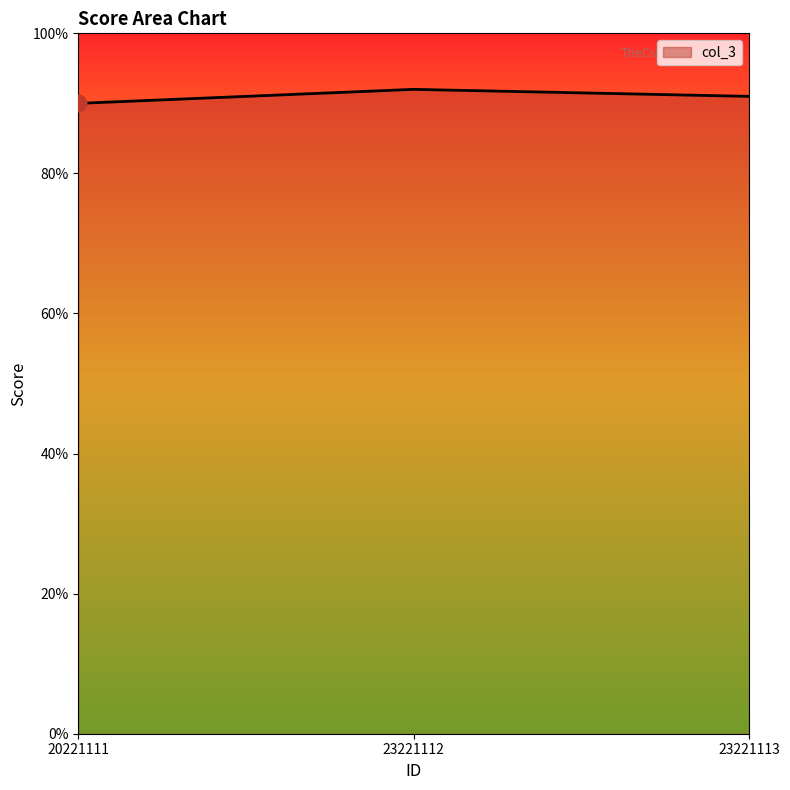

Which label corresponds to the largest value in the chart?

23221112